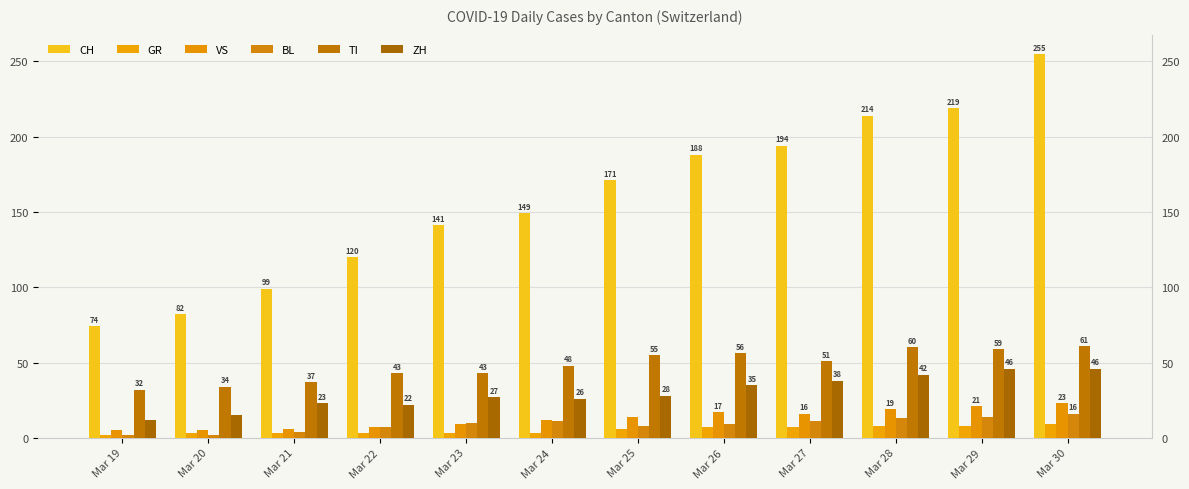

True or false: ZH has a value of 14 at Mar 23.

False